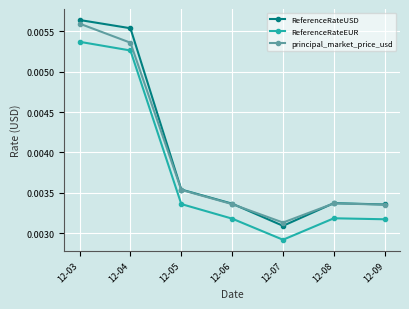

Is this an area chart (filled region under the line)?

No